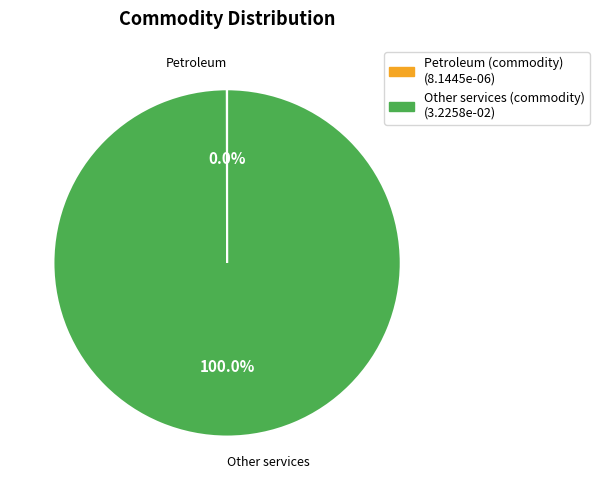

Does any single category account for the majority?

Yes